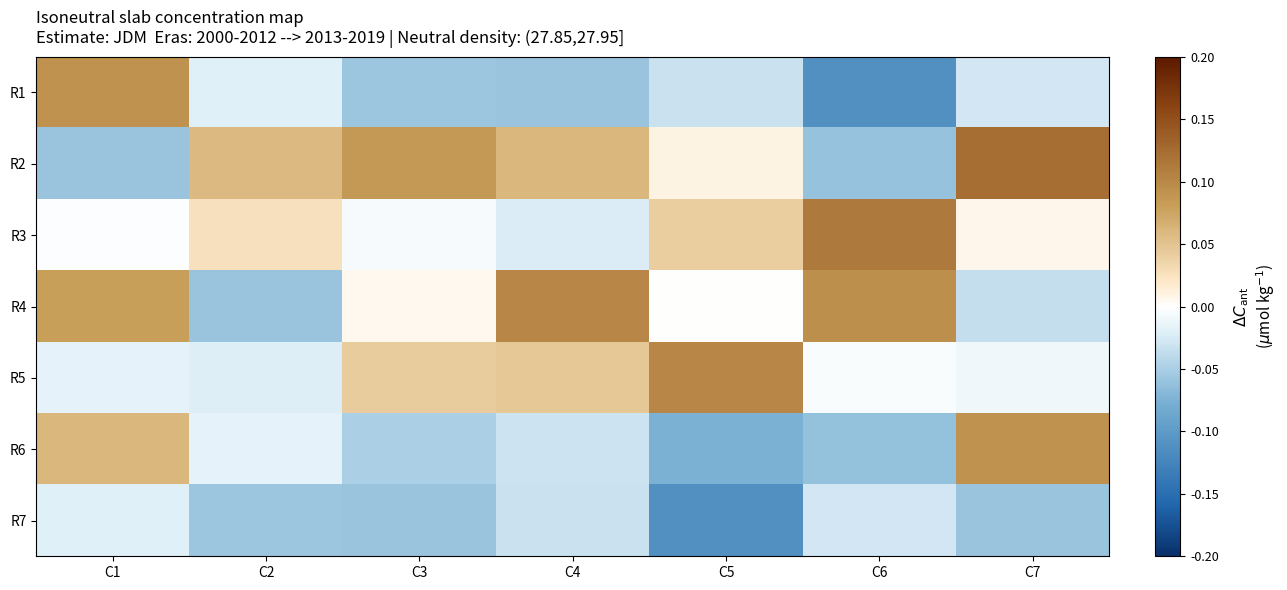

Reading left to right, transcribe all the data shown in this chart.

R1: C1=0.1	C2=-0.0	C3=-0.1	C4=-0.1	C5=-0.0	C6=-0.1	C7=-0.0
R2: C1=-0.1	C2=0.1	C3=0.1	C4=0.1	C5=0.0	C6=-0.1	C7=0.1
R3: C1=-0.0	C2=0.0	C3=-0.0	C4=-0.0	C5=0.0	C6=0.1	C7=0.0
R4: C1=0.1	C2=-0.1	C3=0.0	C4=0.1	C5=0.0	C6=0.1	C7=-0.0
R5: C1=-0.0	C2=-0.0	C3=0.0	C4=0.0	C5=0.1	C6=-0.0	C7=-0.0
R6: C1=0.1	C2=-0.0	C3=-0.0	C4=-0.0	C5=-0.1	C6=-0.1	C7=0.1
R7: C1=-0.0	C2=-0.1	C3=-0.1	C4=-0.0	C5=-0.1	C6=-0.0	C7=-0.1